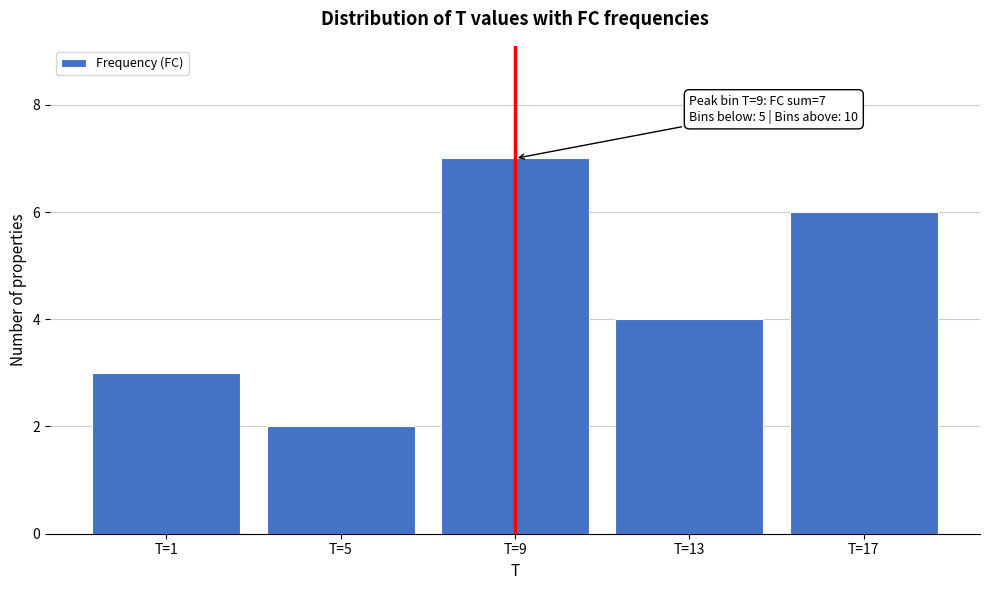

Reading right to left, extract all data points from this chart.

T=17=6	T=13=4	T=9=7	T=5=2	T=1=3